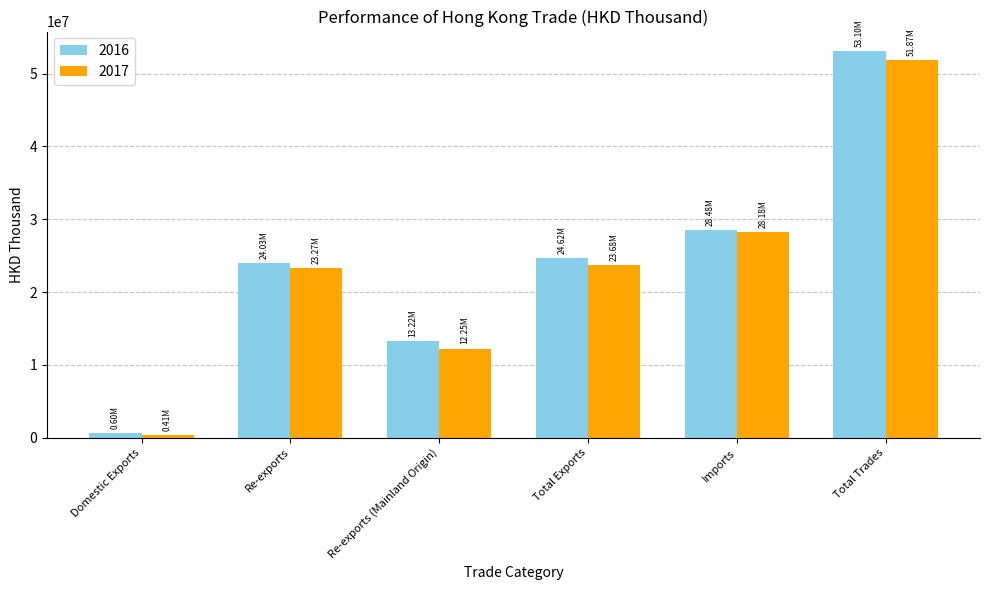

List the labels in order of 2016 value, smallest first.

Domestic Exports, Re-exports (Mainland Origin), Re-exports, Total Exports, Imports, Total Trades